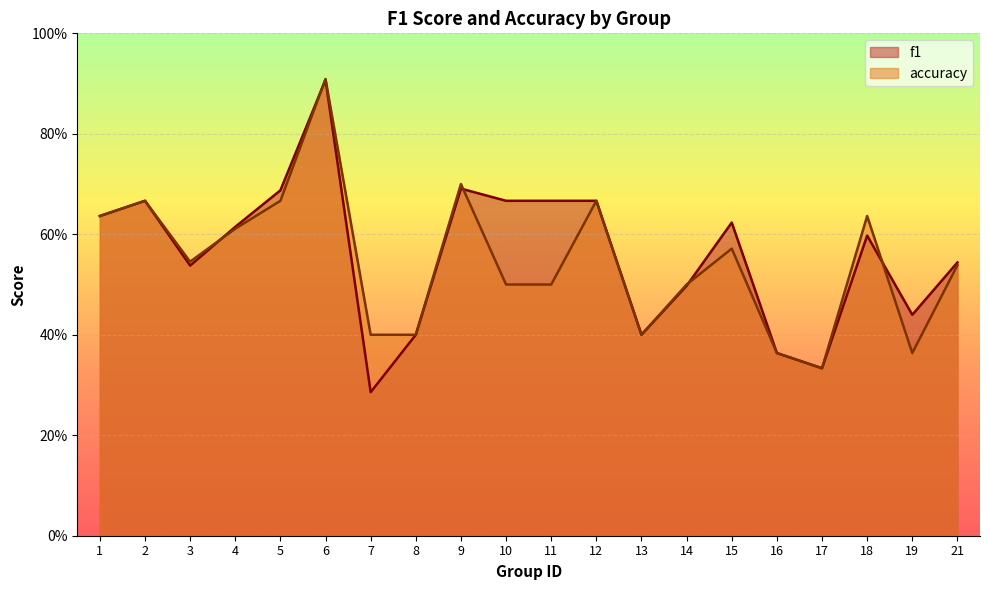

After their last crossing, which series has the higher values: accuracy or f1?

f1